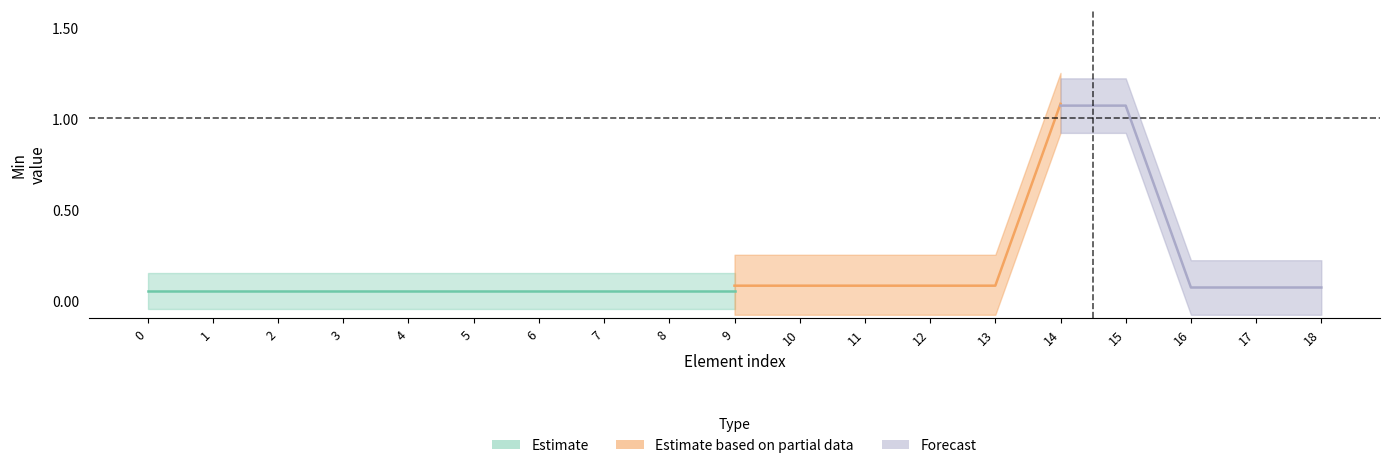

True or false: Min and Base Min cross at least once.

False